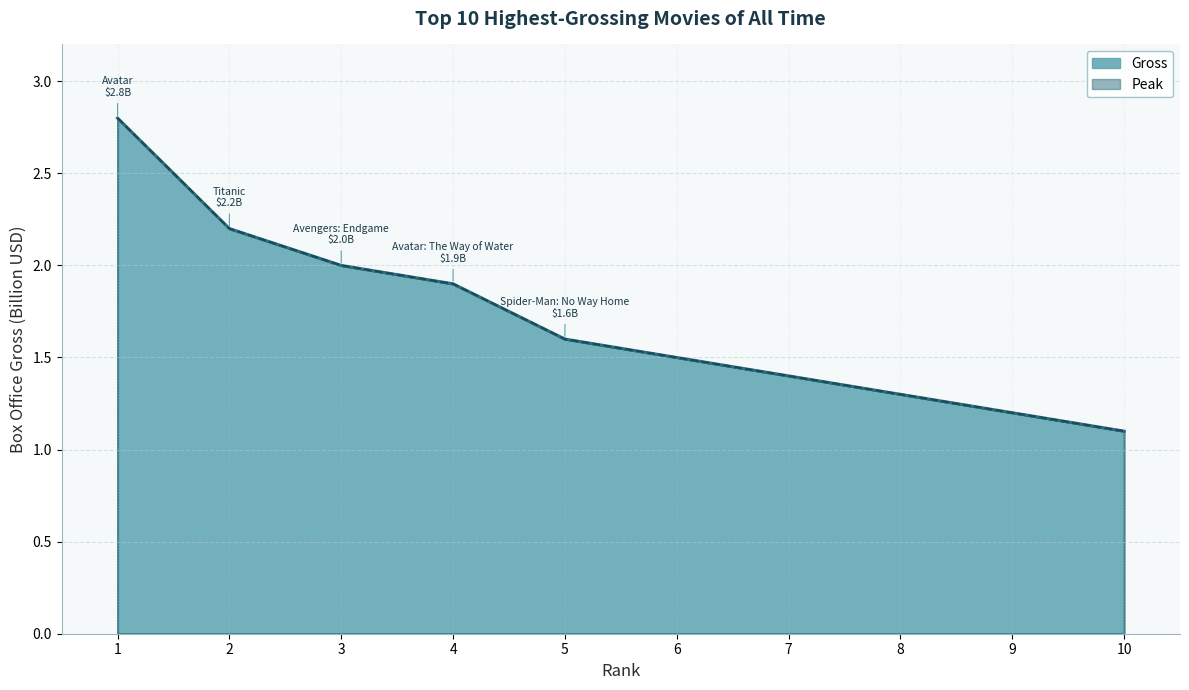

True or false: Peak and Gross intersect in this chart.

False